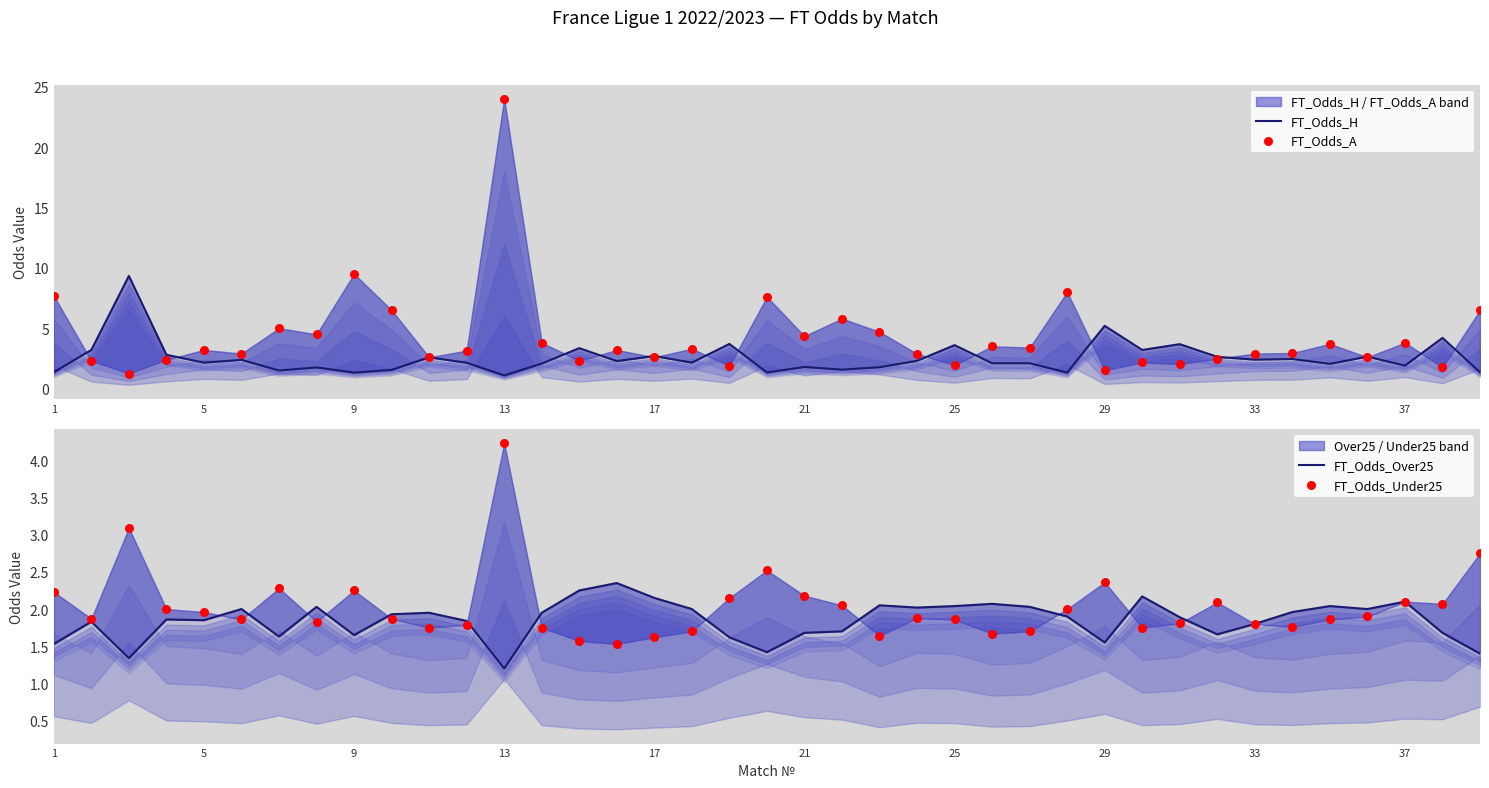

What is the total value across all series at 1?

12.8